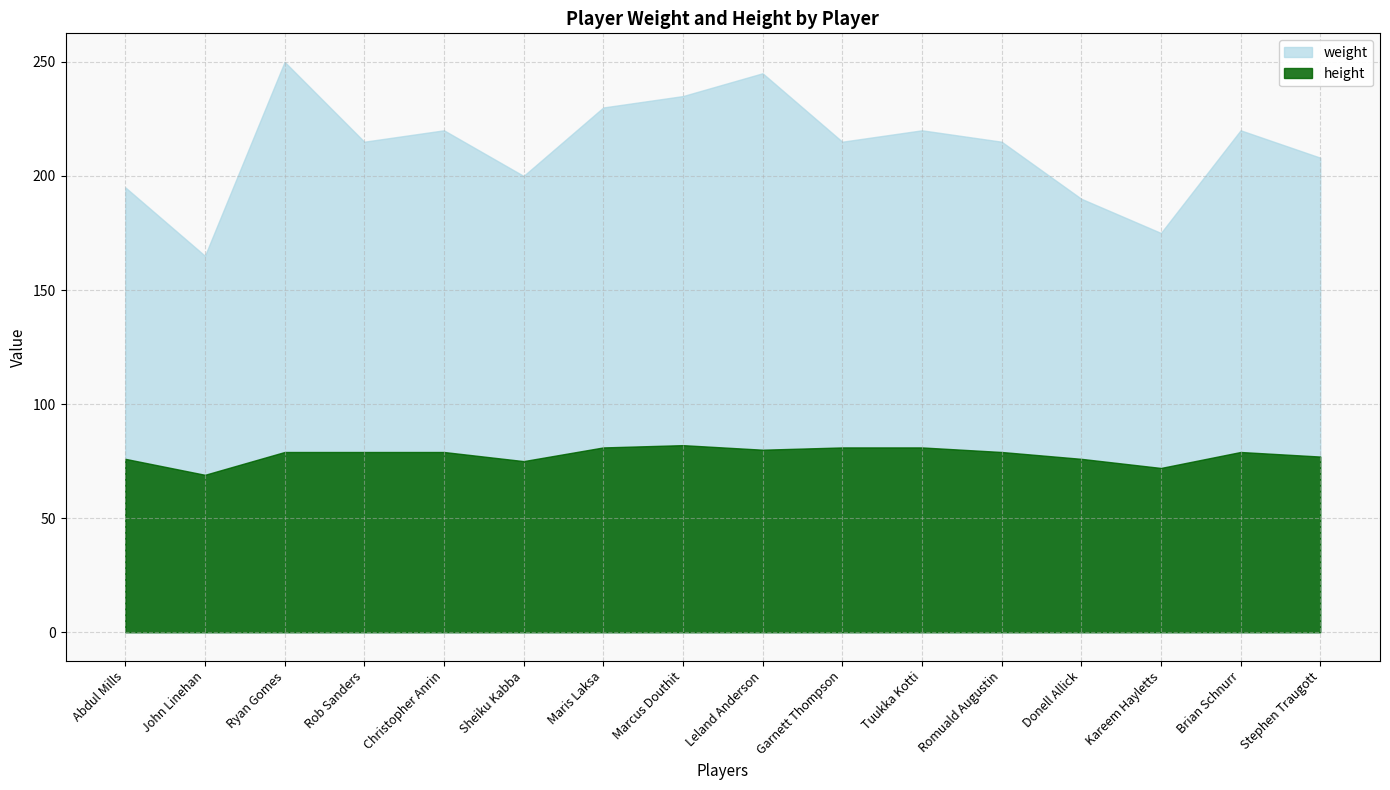

List the series in order of their peak value, highest first.

weight, height